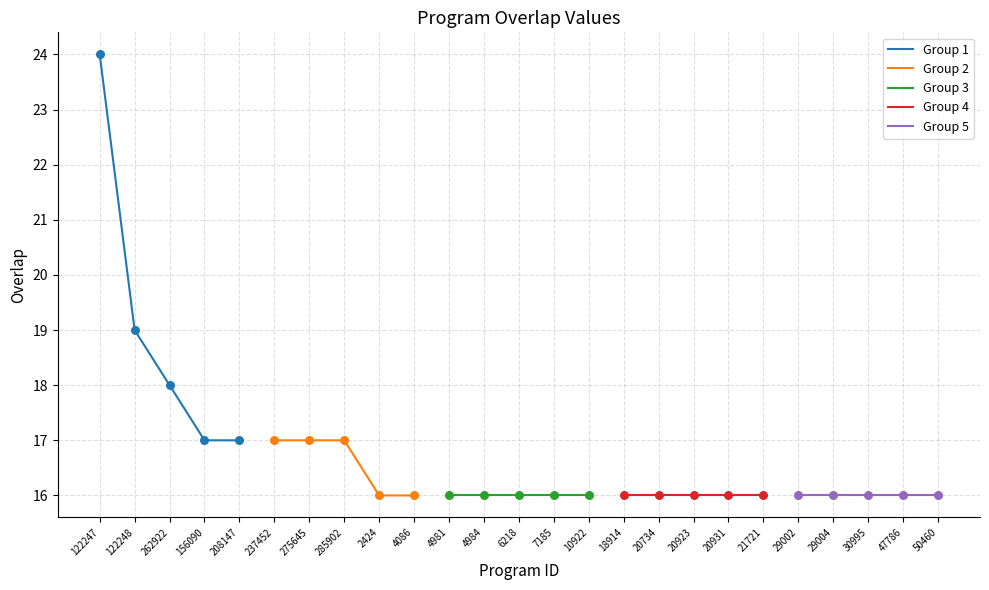

Which series contains the lowest Y value?

Group 2